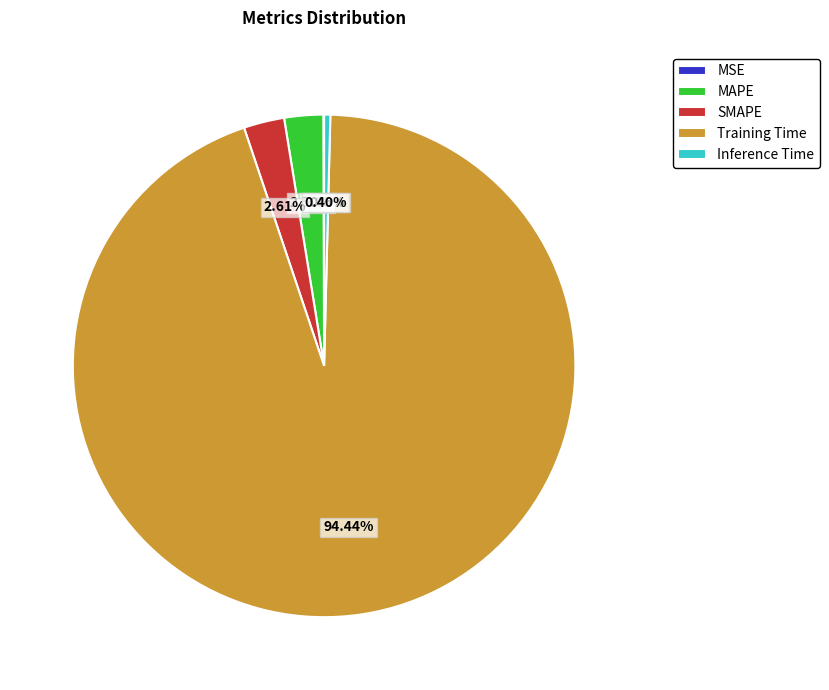

Is the sum of MAPE and Inference Time greater than half?

No